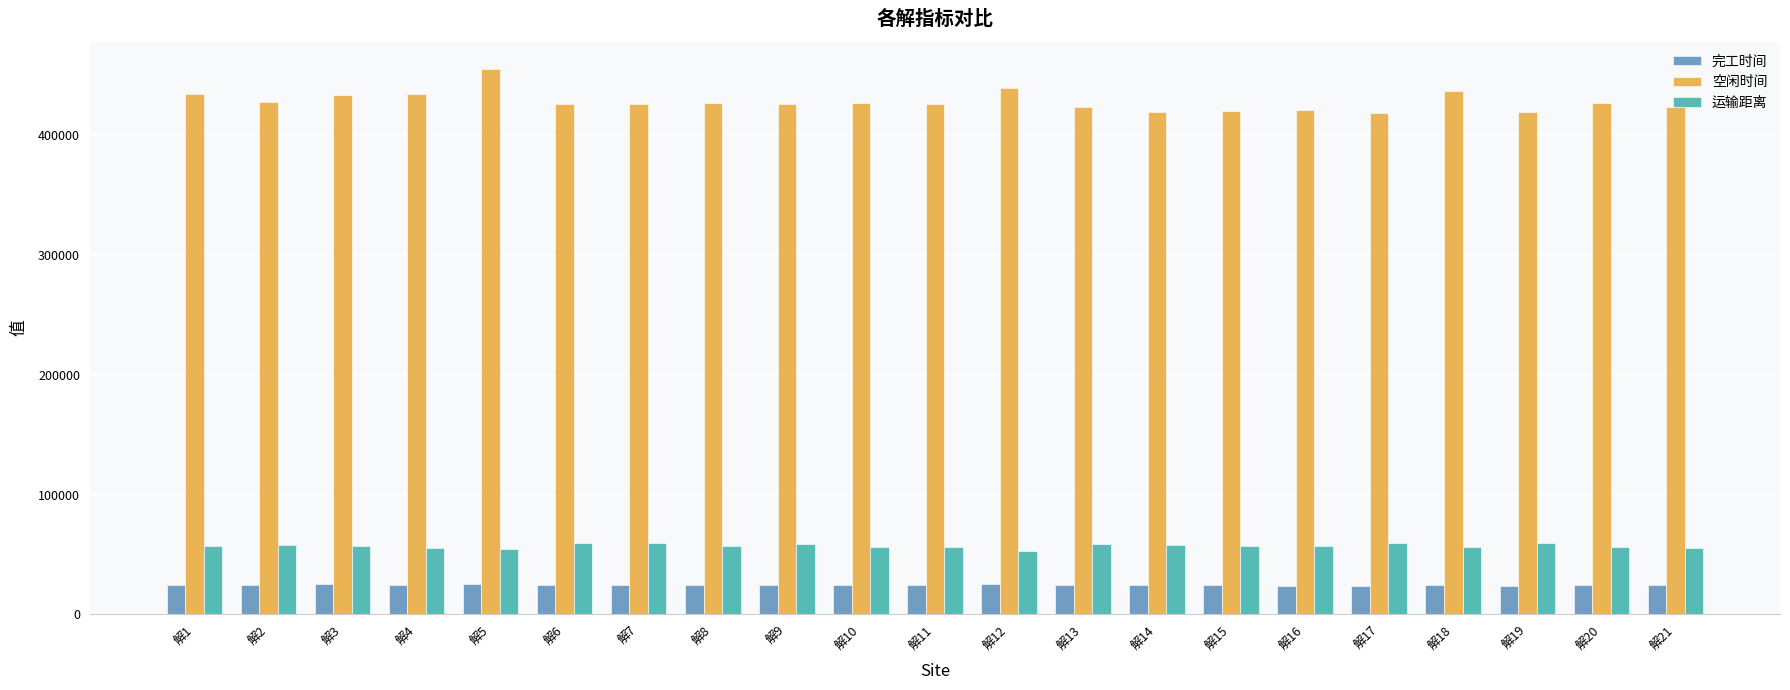

How many values in the 空闲时间 series are below 426554?

10